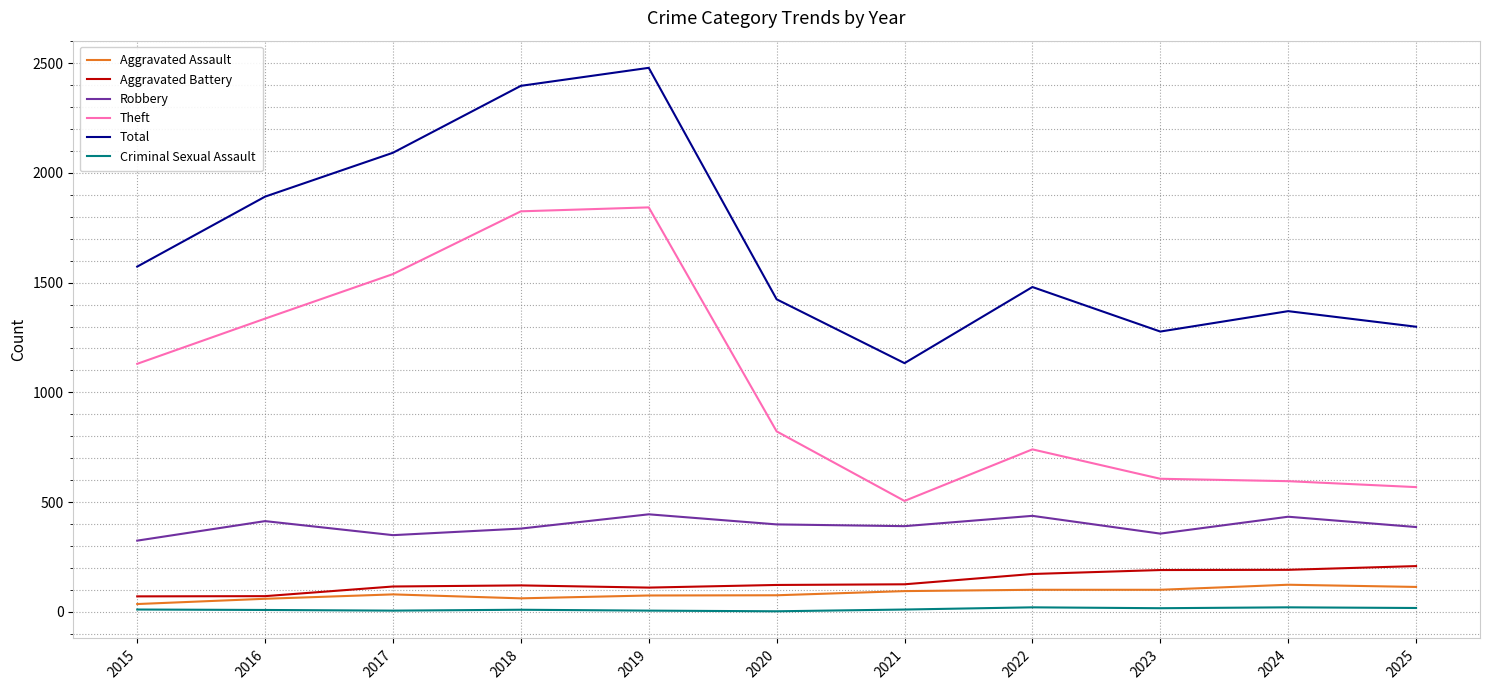

What is the smallest value displayed?

2